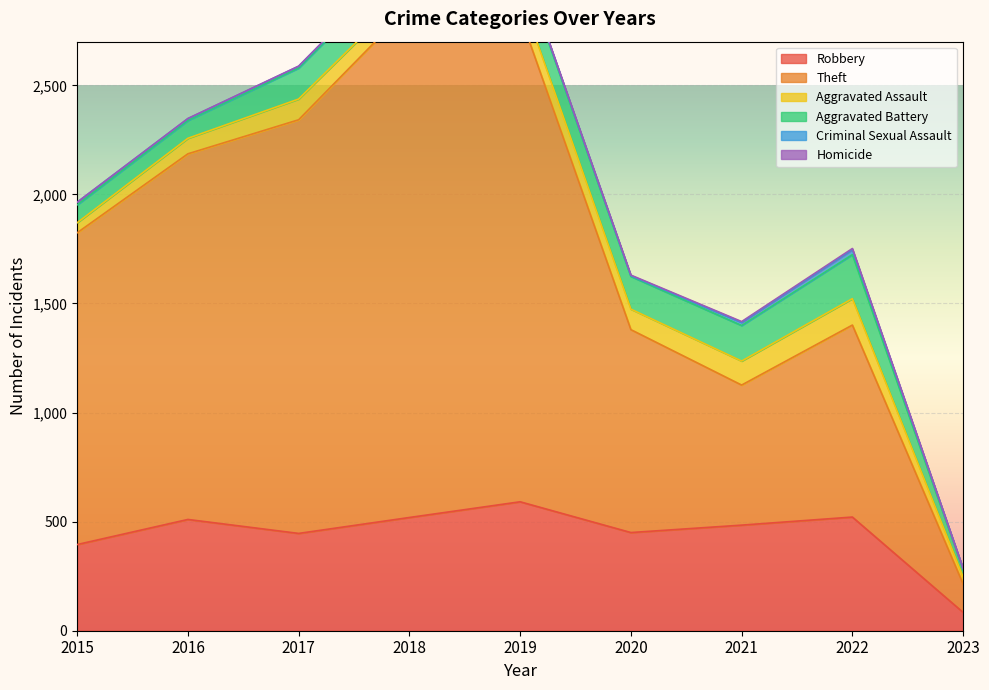

What are all the series names shown in the legend?

Robbery, Theft, Aggravated Assault, Aggravated Battery, Criminal Sexual Assault, Homicide